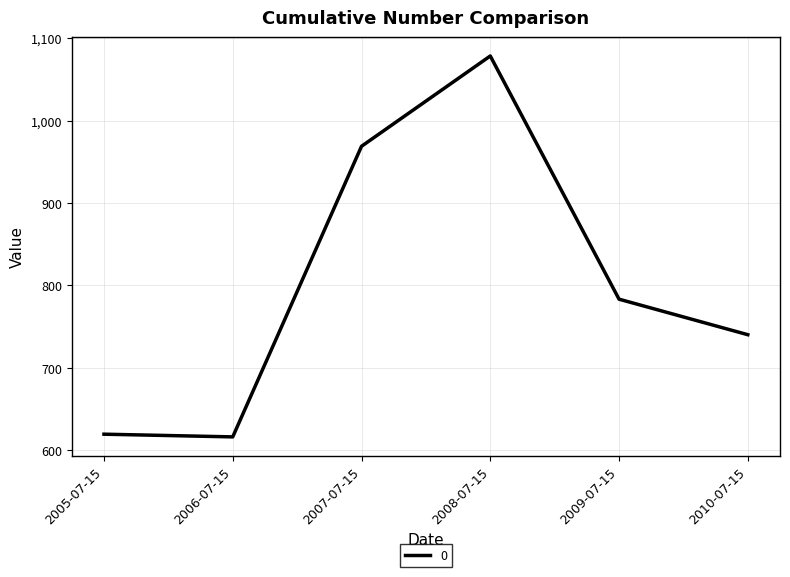

How many interior local peaks (higher than both neighbors) does the data have?

1